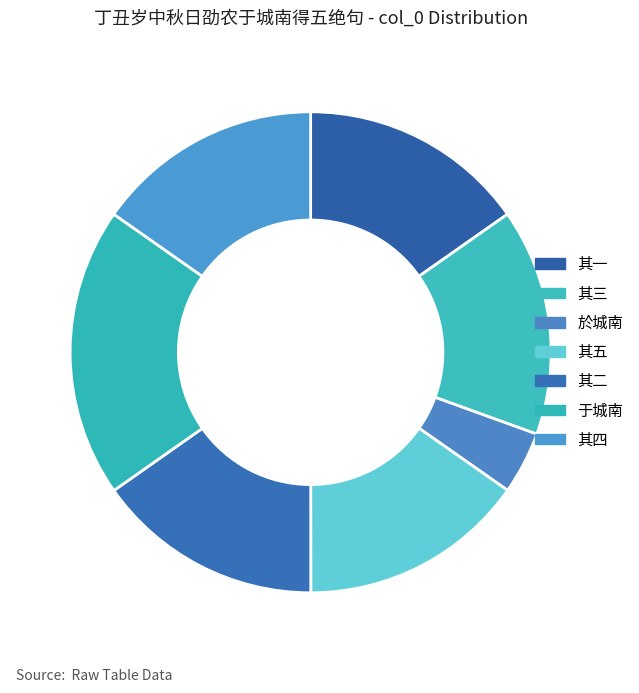

Is there any slice that represents more than half of the pie?

No